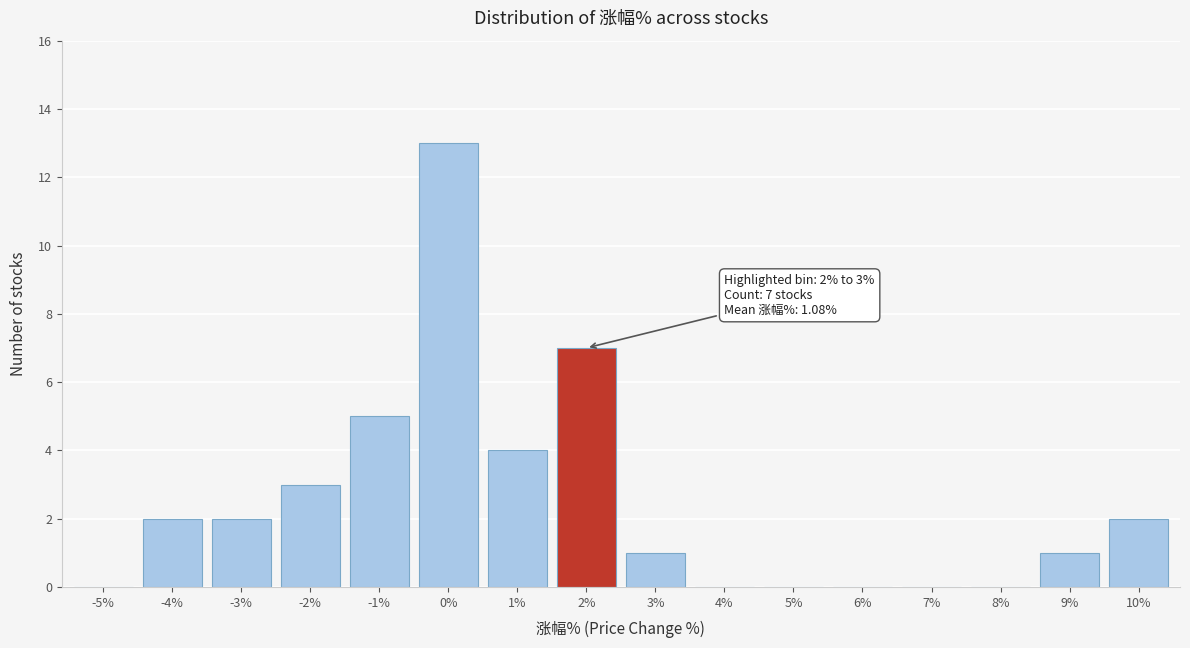

Reading right to left, transcribe all the data shown in this chart.

10%=2	9%=1	8%=0	7%=0	6%=0	5%=0	4%=0	3%=1	2%=7	1%=4	0%=13	-1%=5	-2%=3	-3%=2	-4%=2	-5%=0